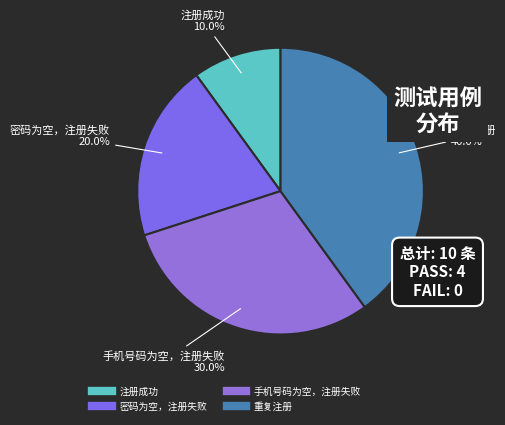

To the nearest percent, what percentage of the pie is 注册成功?

10%